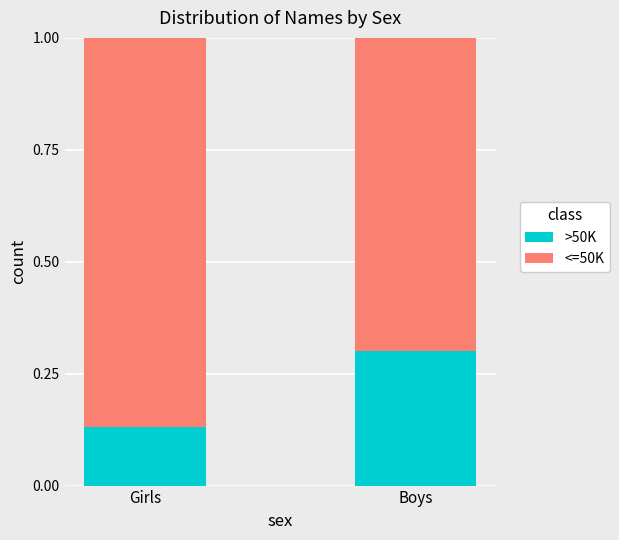

Rank the categories by >50K value from highest to lowest.

Boys, Girls